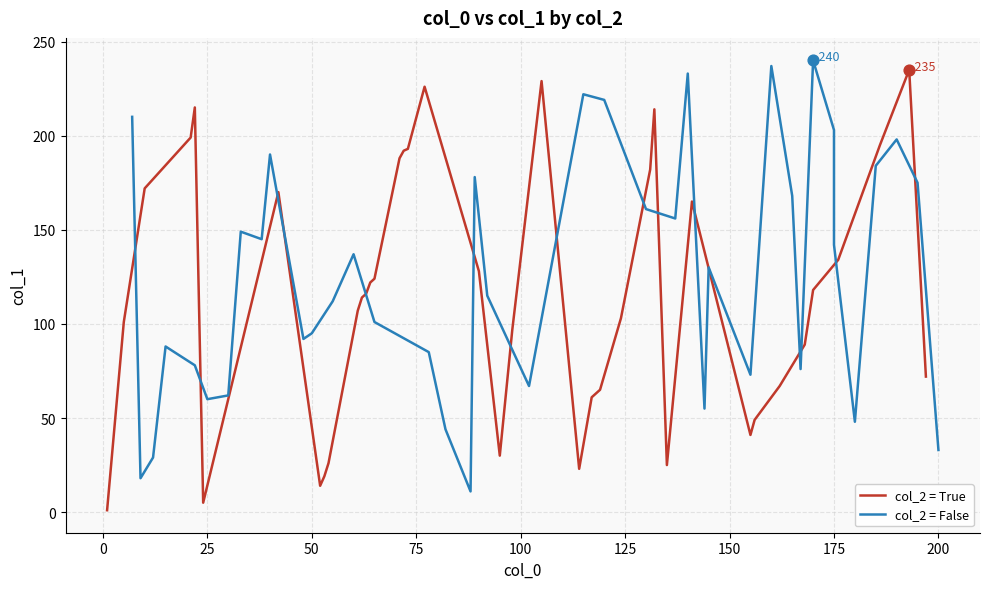

Which series has the largest total across all categories?

col_2 = False